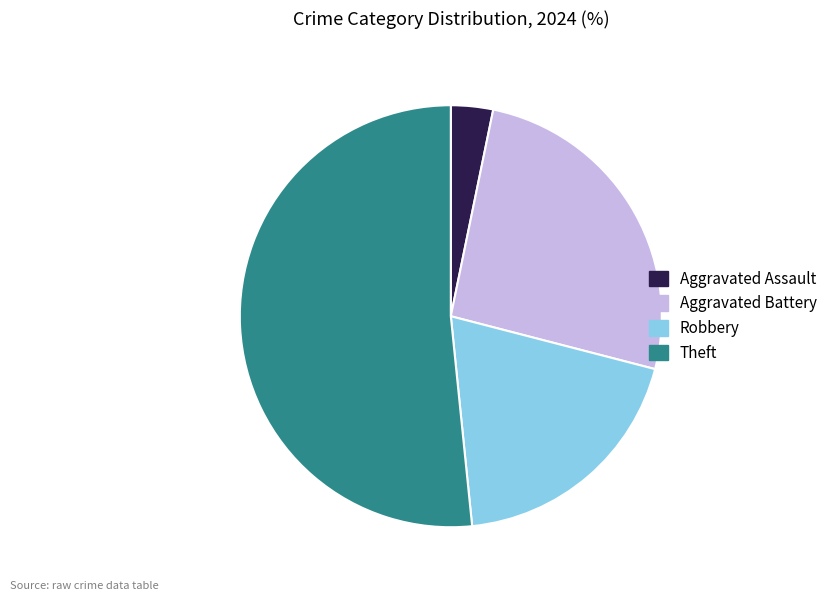

Which category accounts for the majority?

Theft